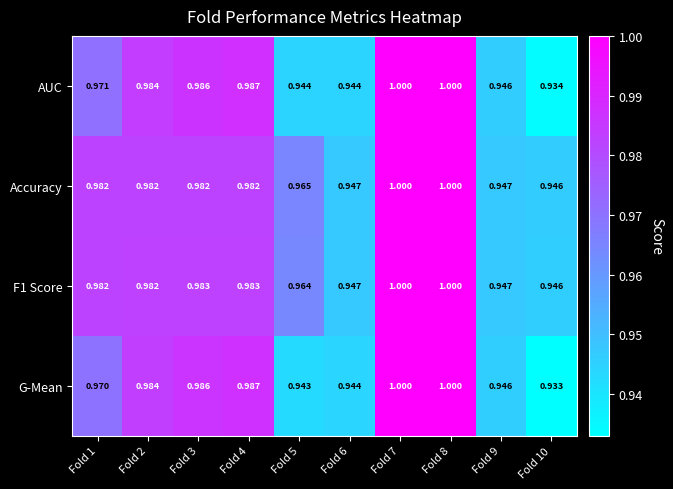

What is the total value across all series at Fold 2?

3.9